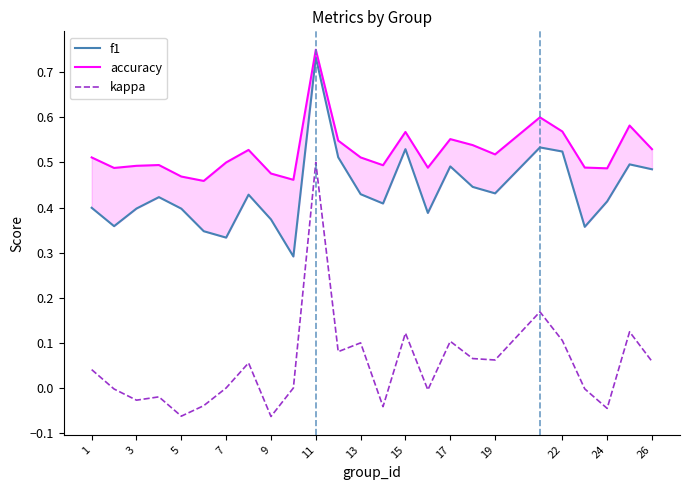

Which category has the highest value in the kappa series?

11